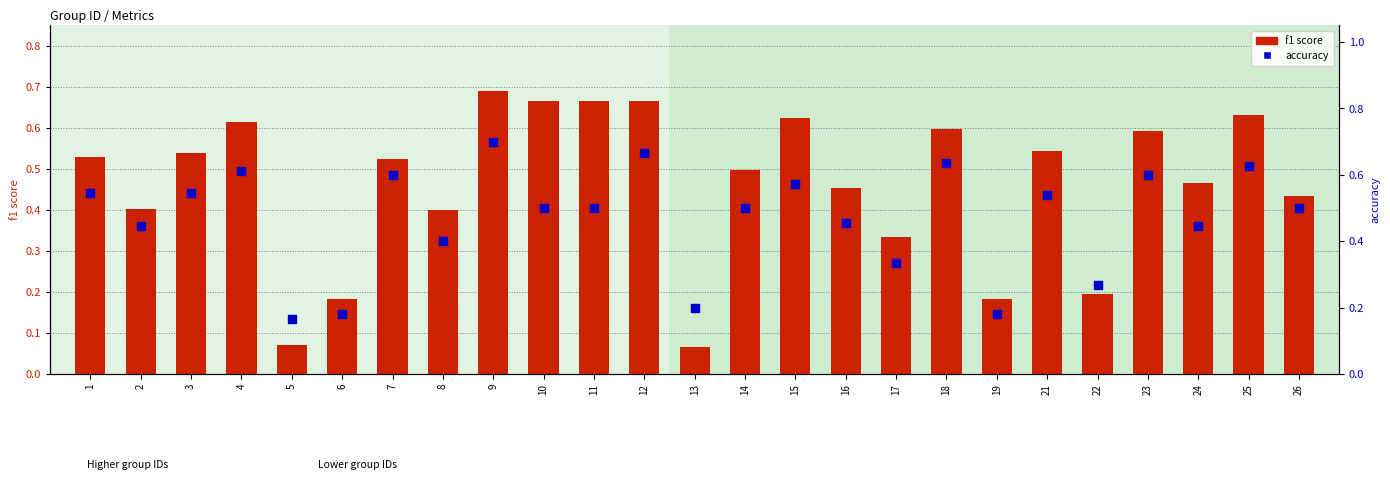

Is the value of f1 score at 3 greater than the value of accuracy at 18?

No